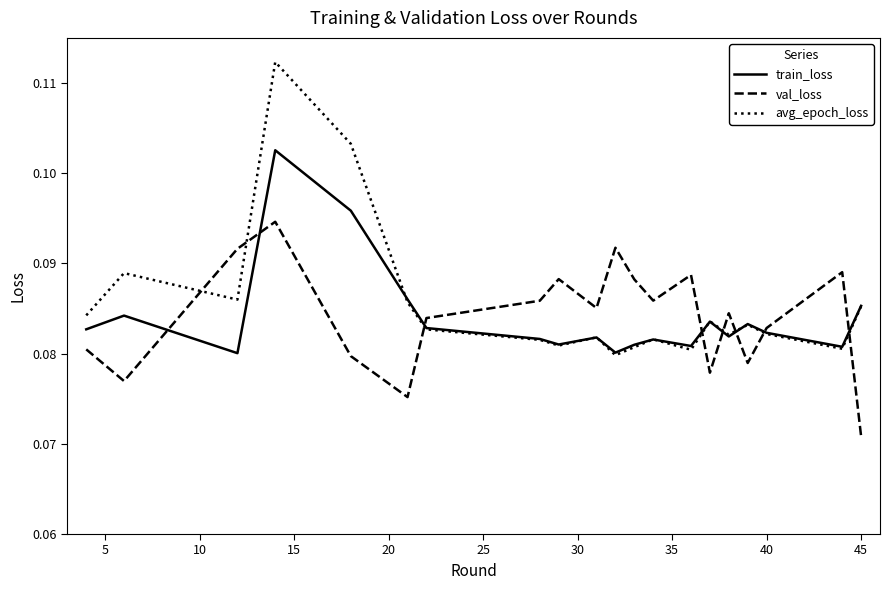

How many times do val_loss and avg_epoch_loss cross each other?

8